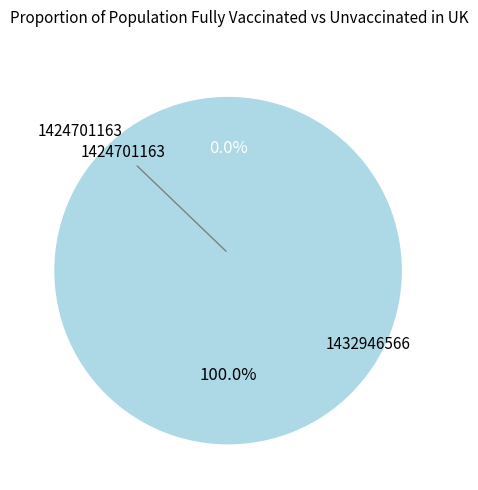

Is it true that 1432946566 is 100% of the pie?

True